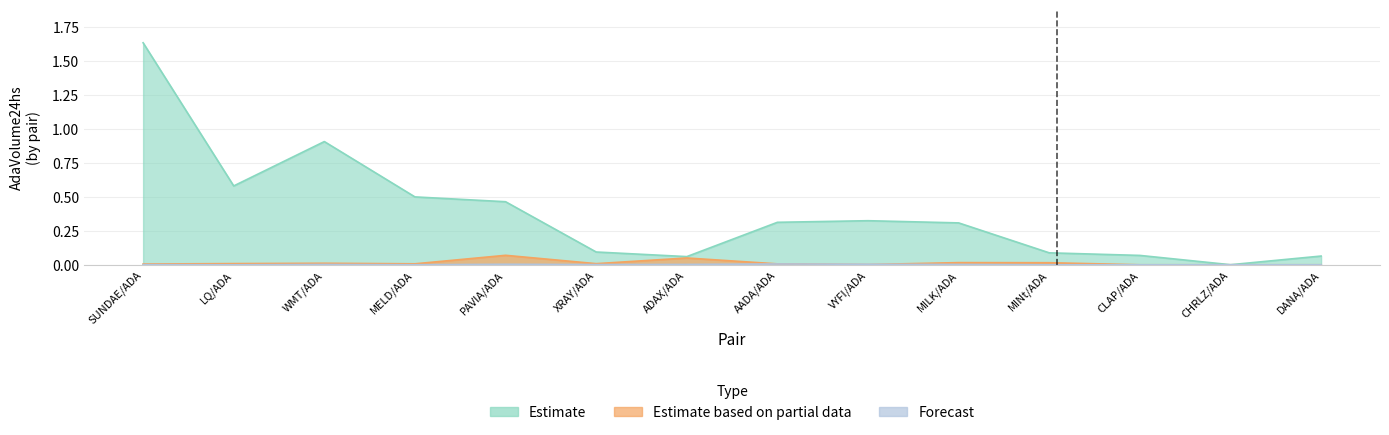

What is the maximum value shown in the chart?

1.6